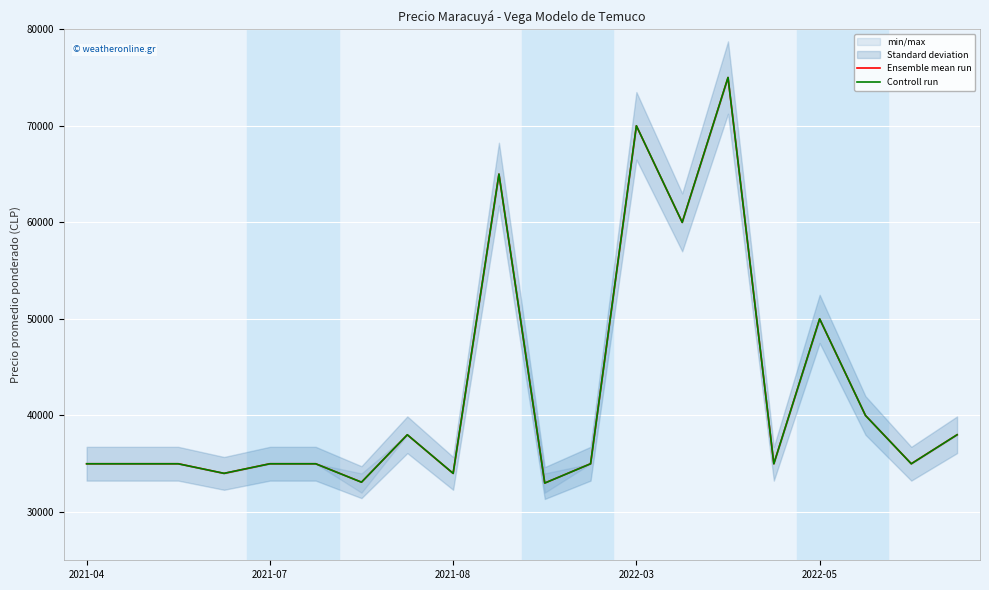

After their last crossing, which series has the higher values: Controll run or Ensemble mean run?

Controll run